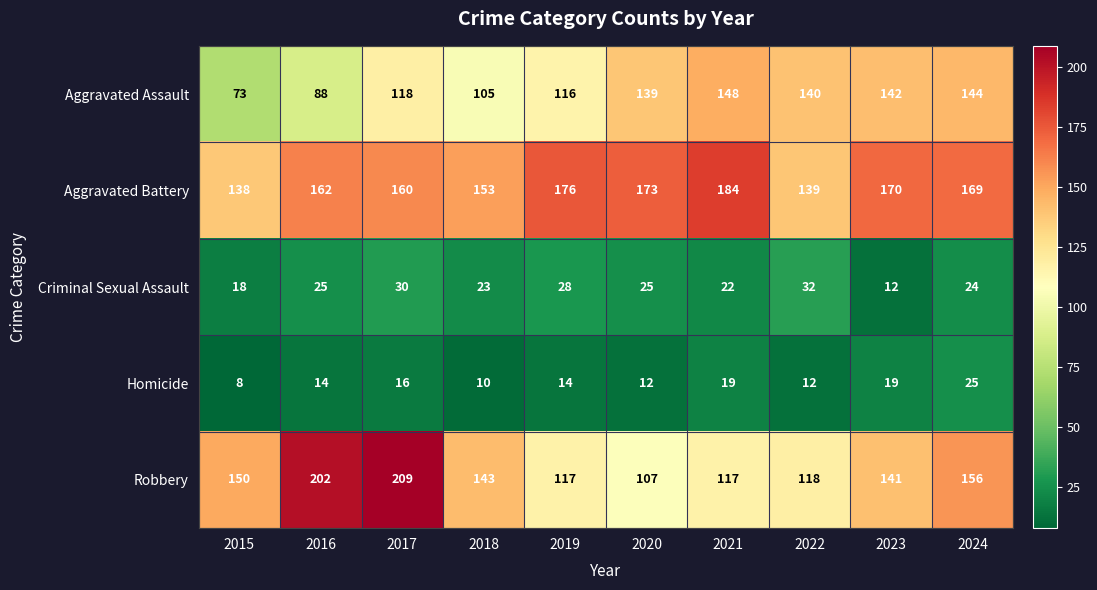

What is the difference between the second highest and second lowest values in the Homicide series?

9